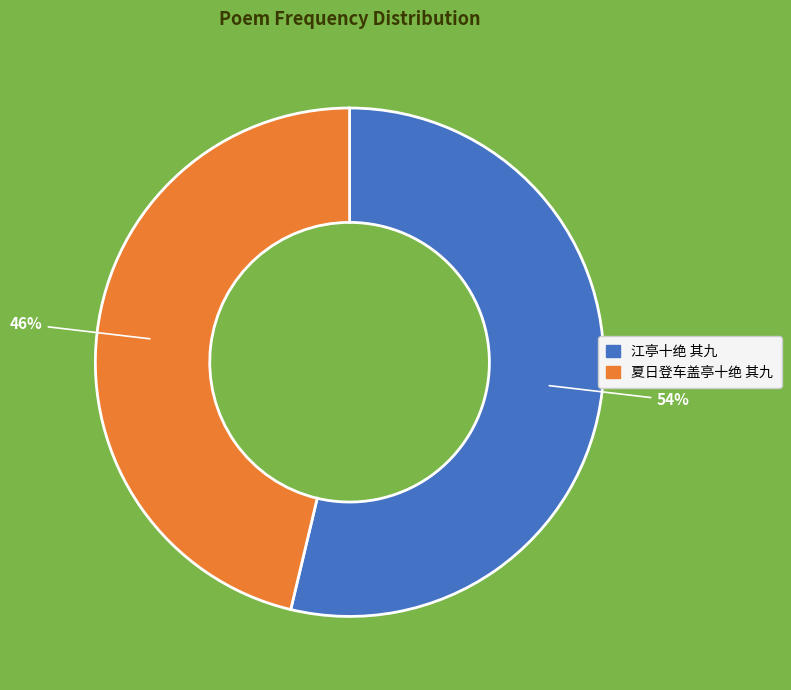

What is the ratio of the value at 江亭十绝 其九 to the value at 夏日登车盖亭十绝 其九?

1.2